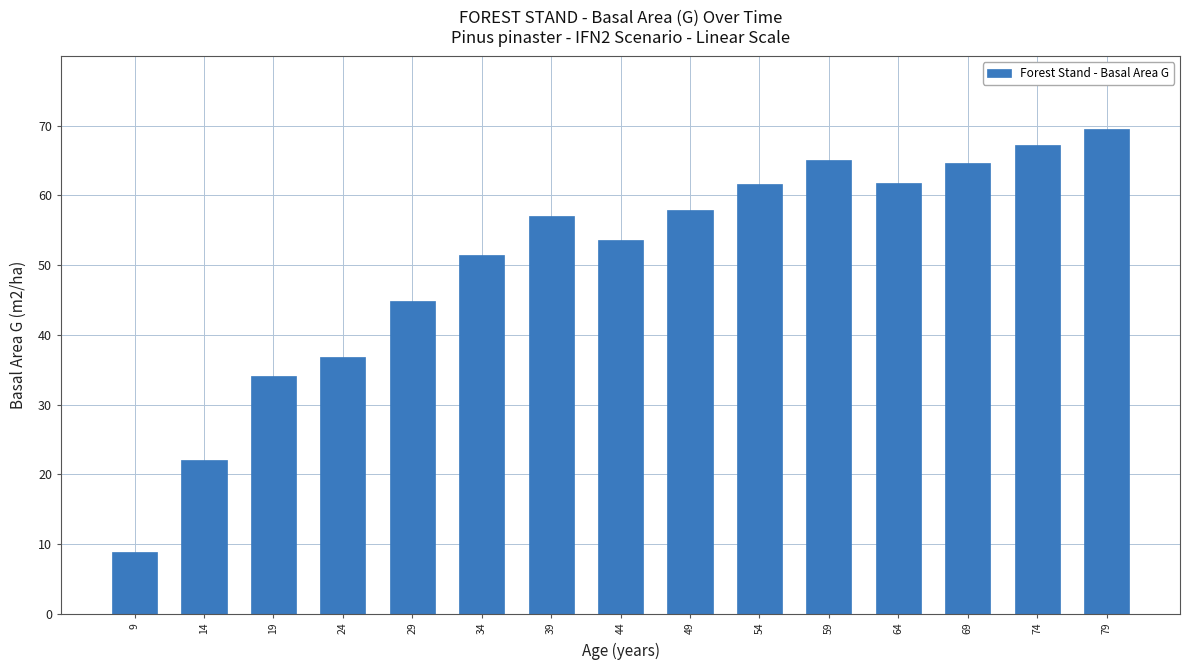

What is the value of the 12th bar from the left?

61.7